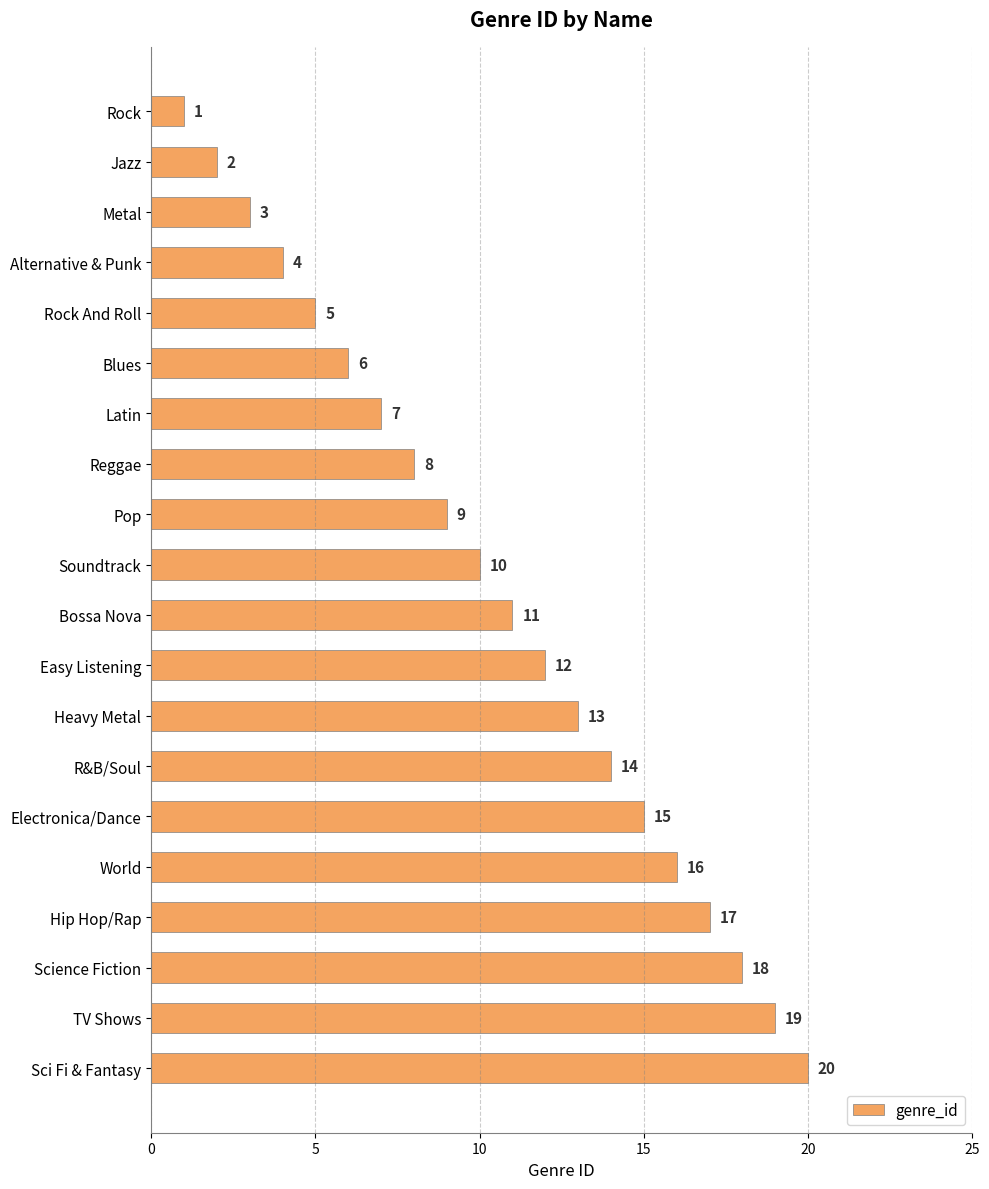

Rank the categories by value from highest to lowest.

Sci Fi & Fantasy, TV Shows, Science Fiction, Hip Hop/Rap, World, Electronica/Dance, R&B/Soul, Heavy Metal, Easy Listening, Bossa Nova, Soundtrack, Pop, Reggae, Latin, Blues, Rock And Roll, Alternative & Punk, Metal, Jazz, Rock